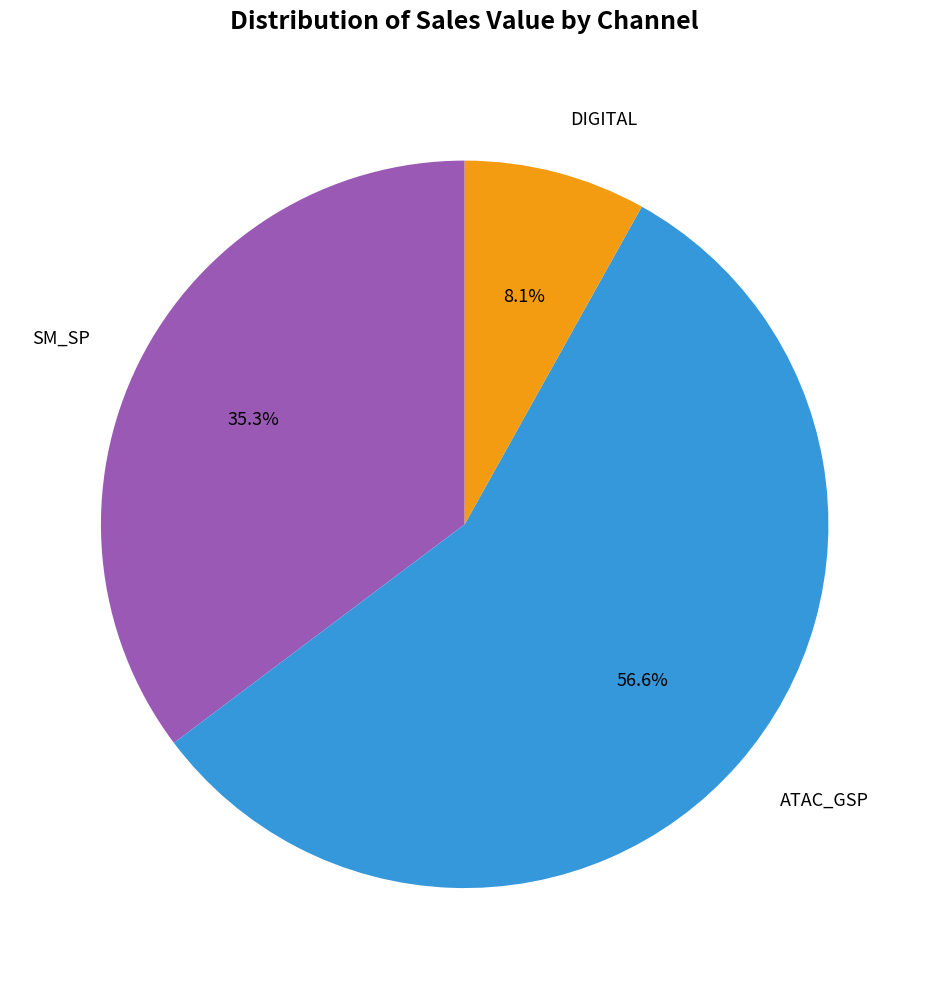

Is there any slice that represents more than half of the pie?

Yes